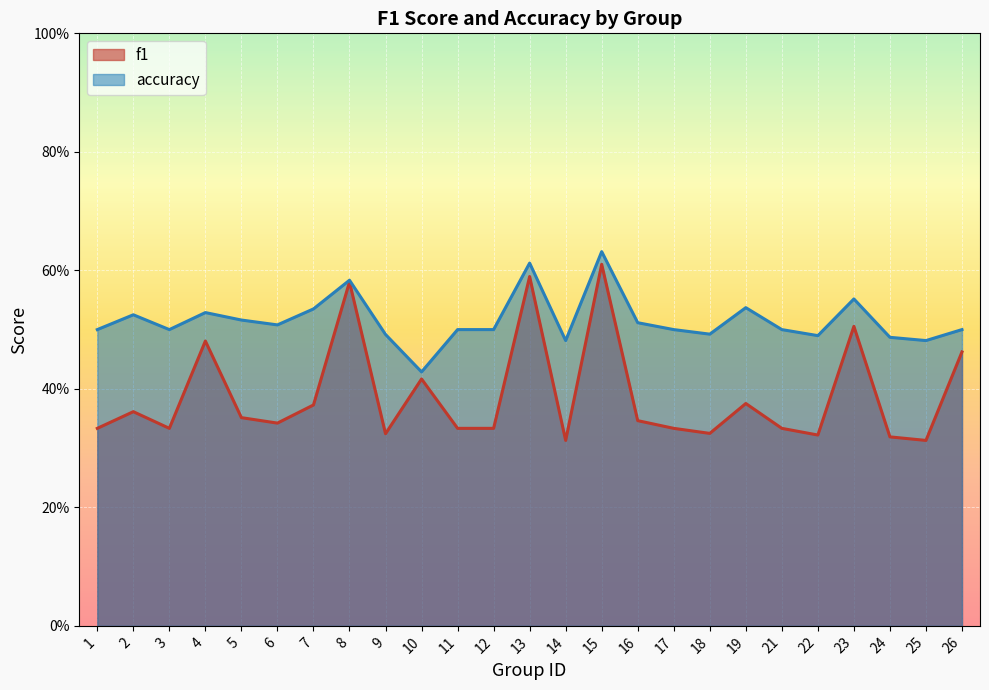

What is the maximum value shown in the chart?

0.6